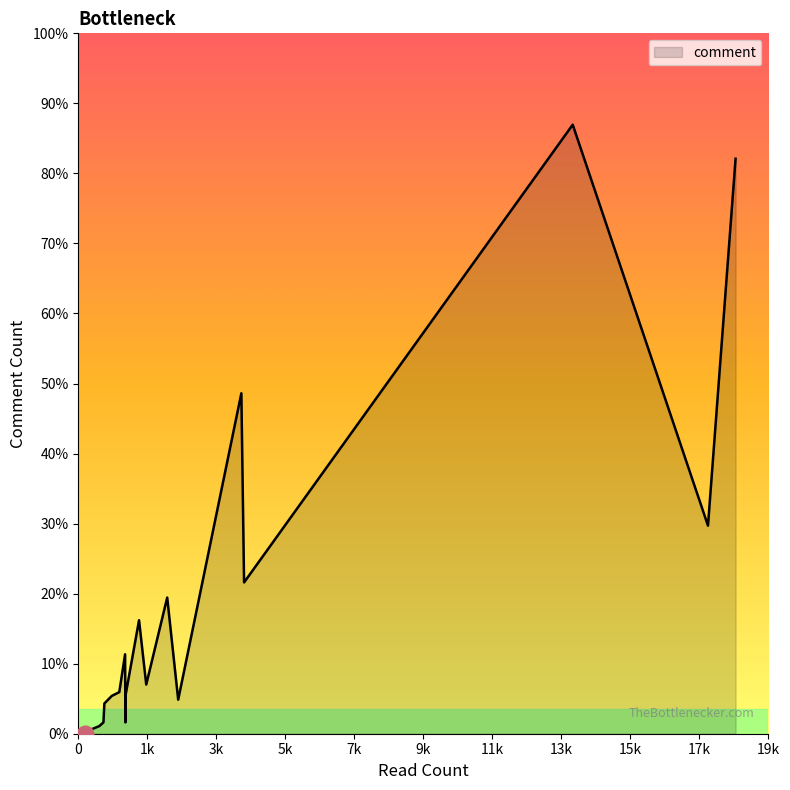

Does the chart display data point markers on the line(s)?

No